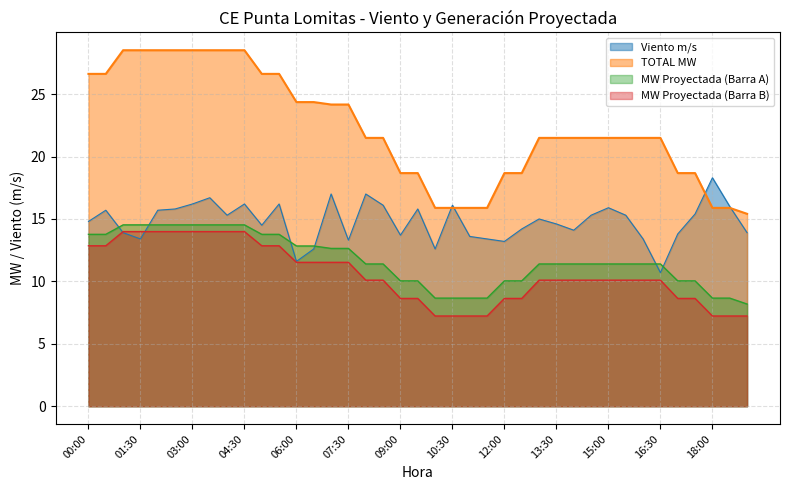

What position from the left is 02:30?

6